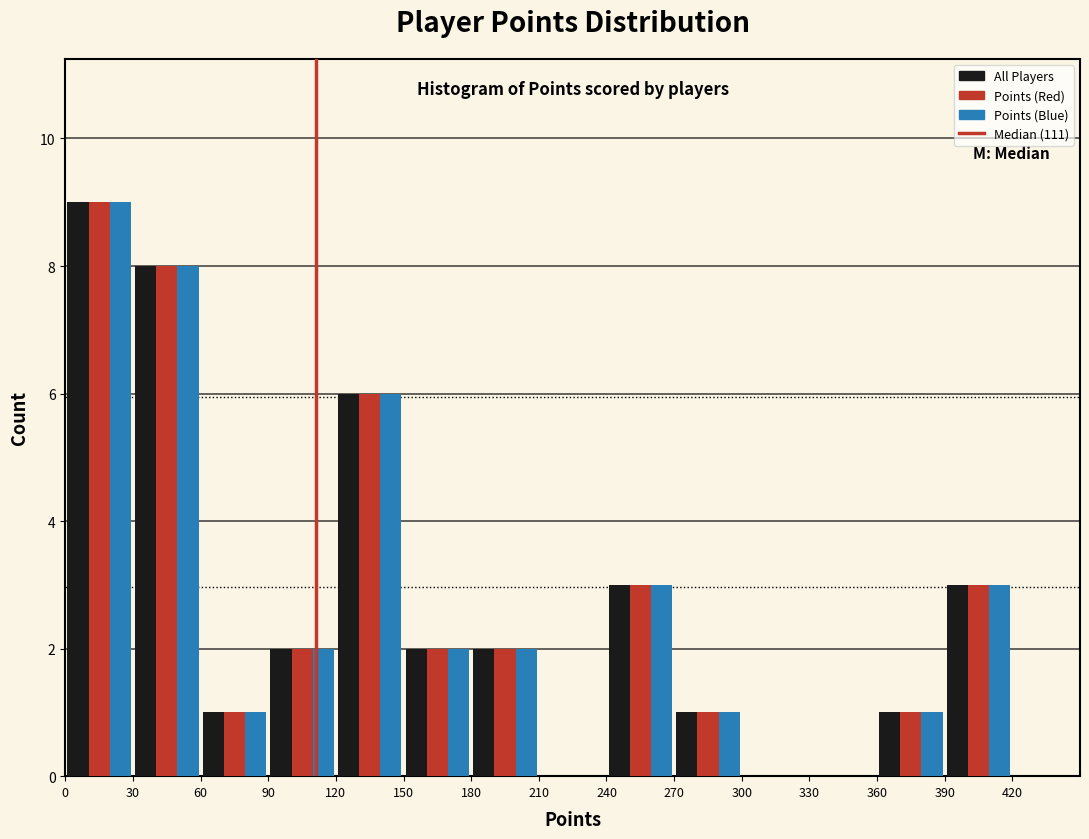

What is the height of the Points (Blue) bar covering 90 to 120 on the x-axis? The values are not printed on the chart, so give them approximately, as read against the axis.

2